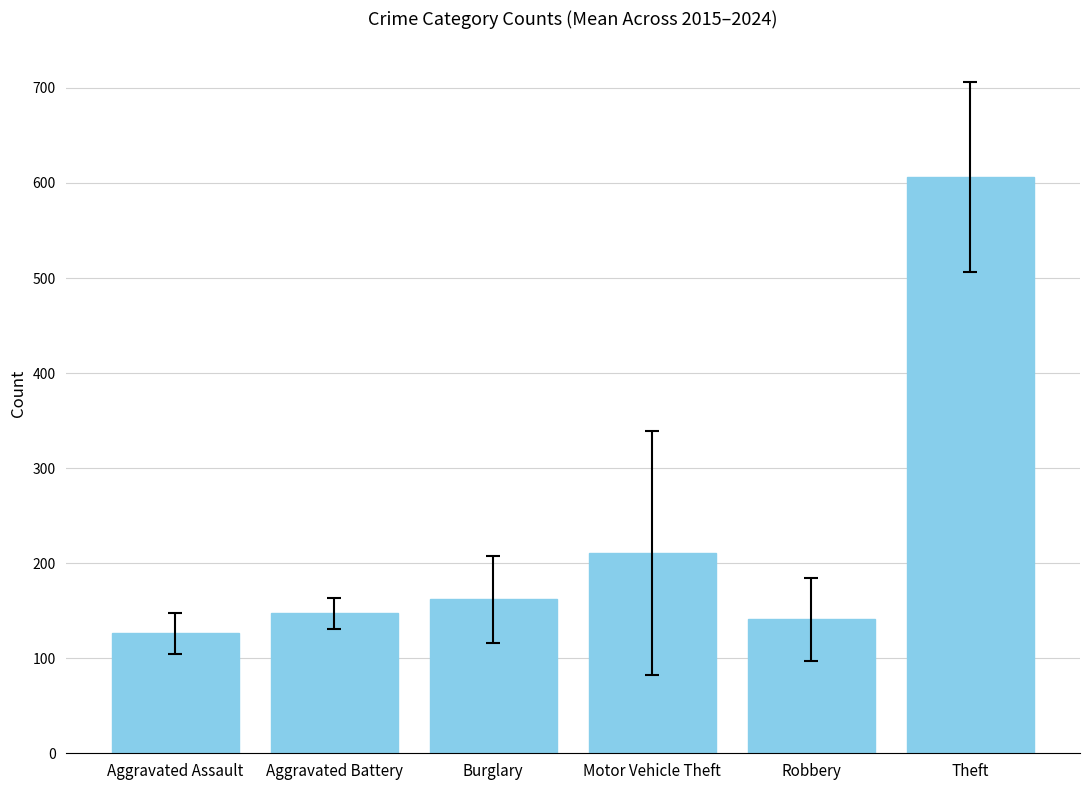

How many categories are shown in the chart?

6